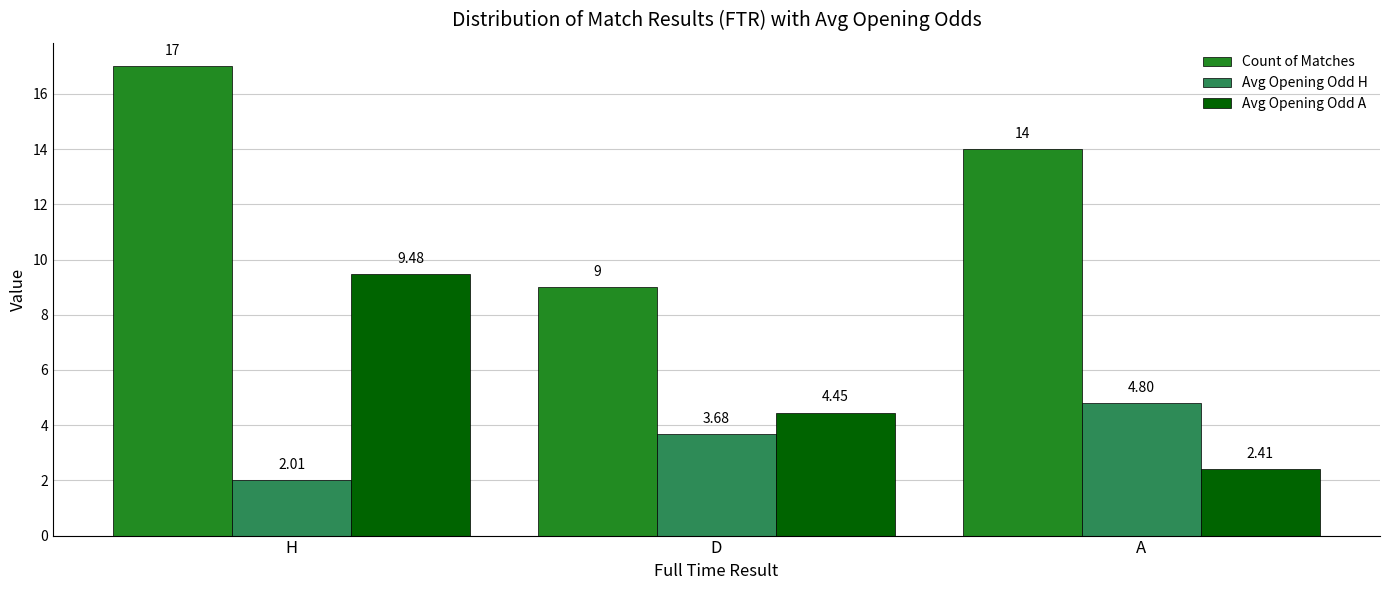

What is the approximate value of Avg Opening Odd H at A?

4.8